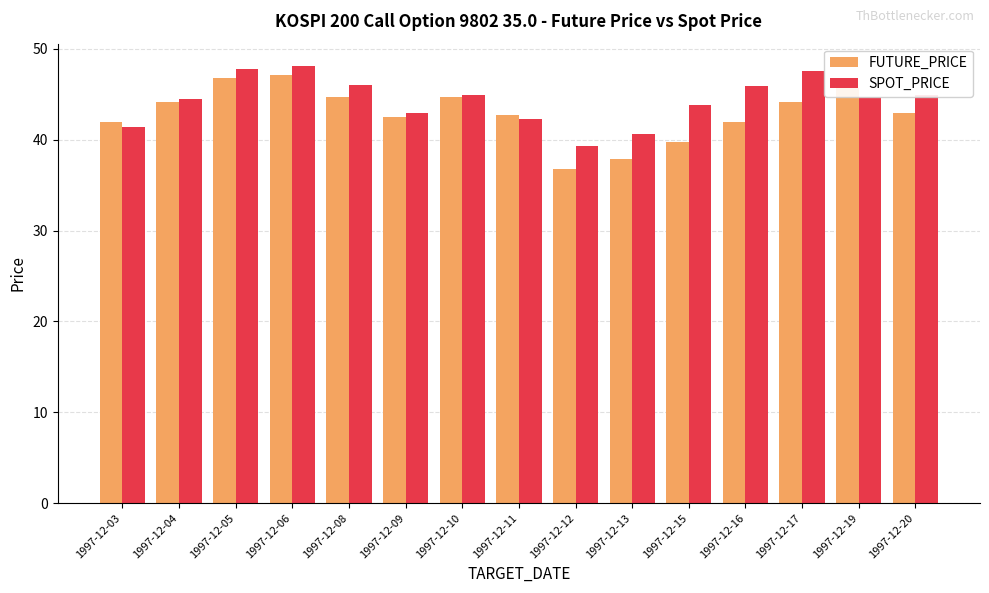

Which series has the largest range (max minus min)?

FUTURE_PRICE